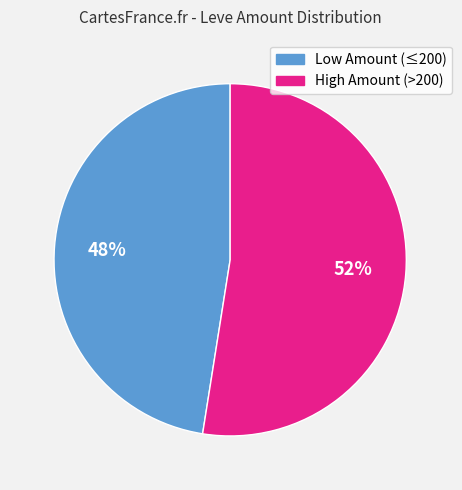

To the nearest percent, what is the average slice percentage?

50%